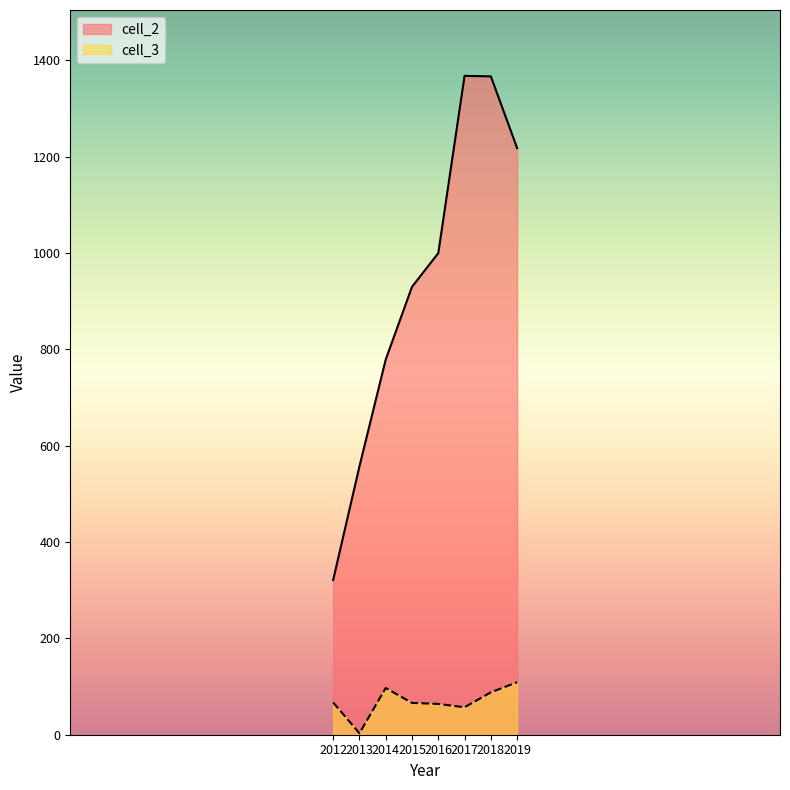

Count the number of categories in the chart.

8